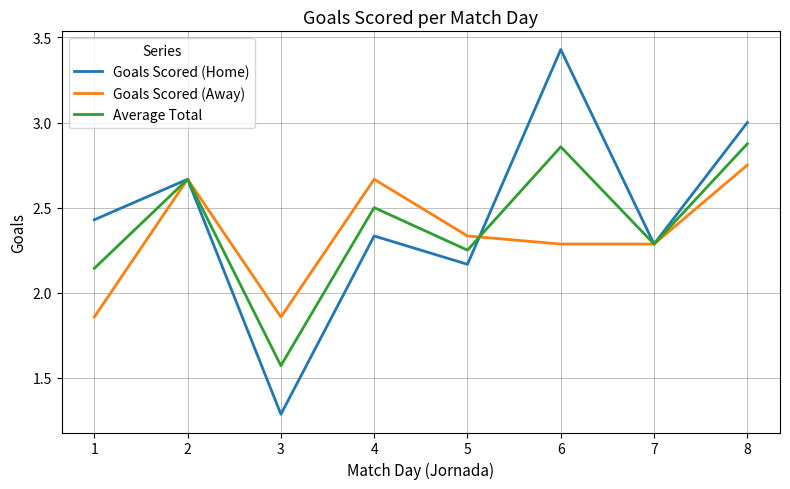

Where is Goals Scored (Home) nearest to the value 2?

5